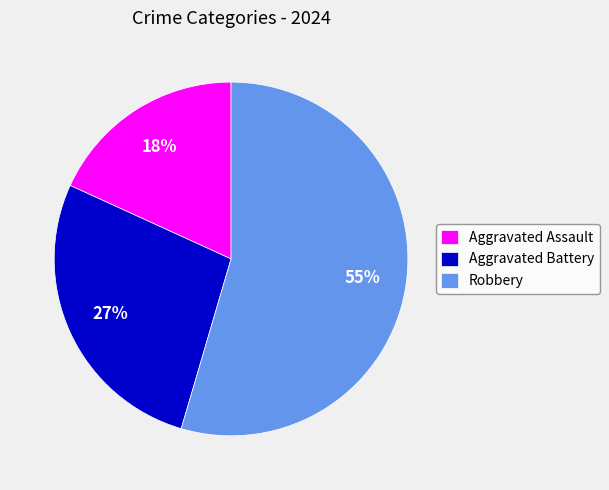

Is Aggravated Battery the majority of the pie?

No